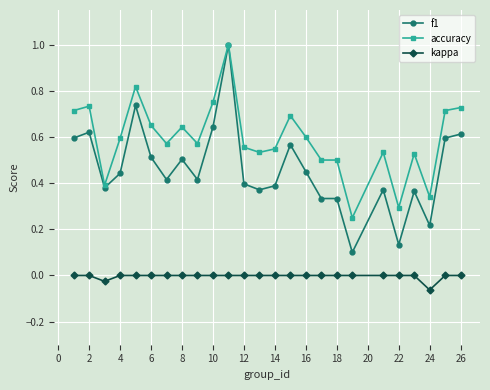

What is the greatest value displayed?

1.0